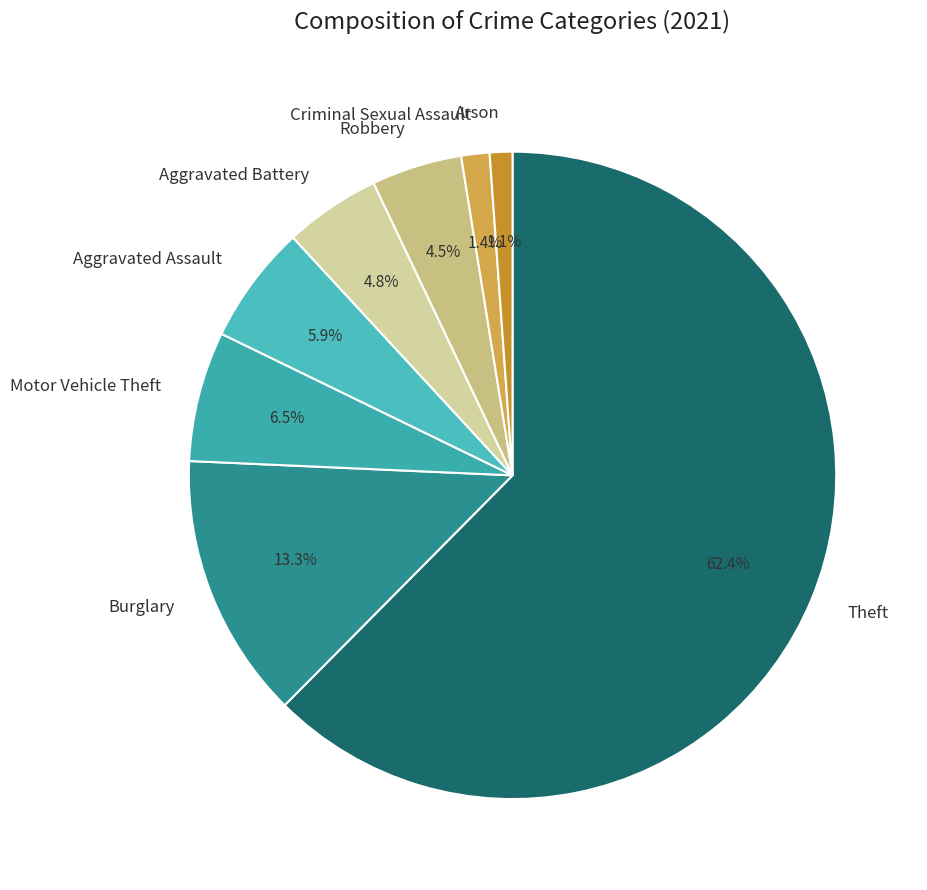

How many segments does this pie chart have?

8